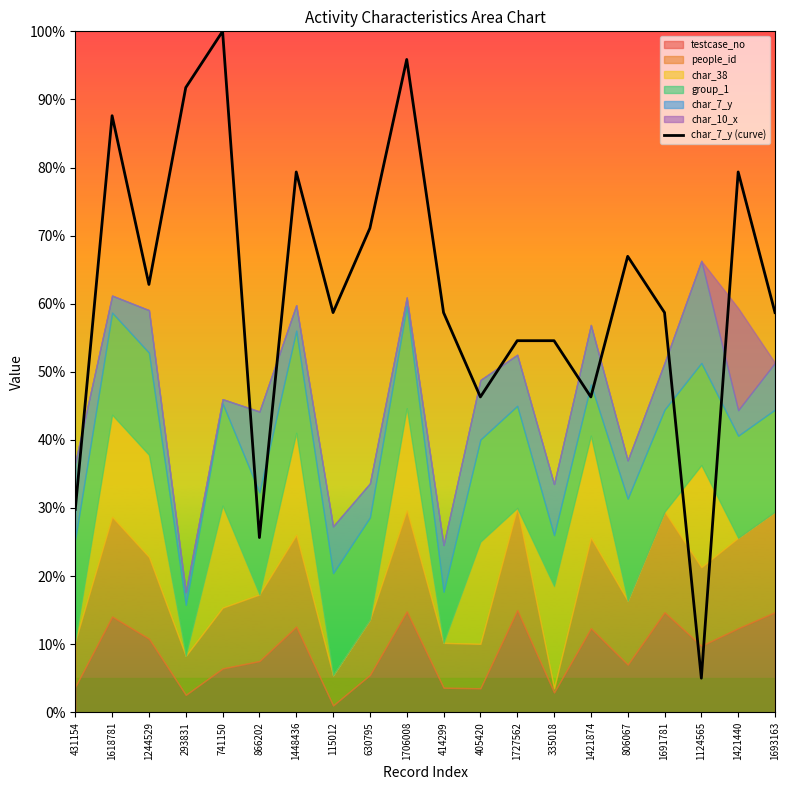

What is the sum of the values at 414299 and 1124565?

0.6